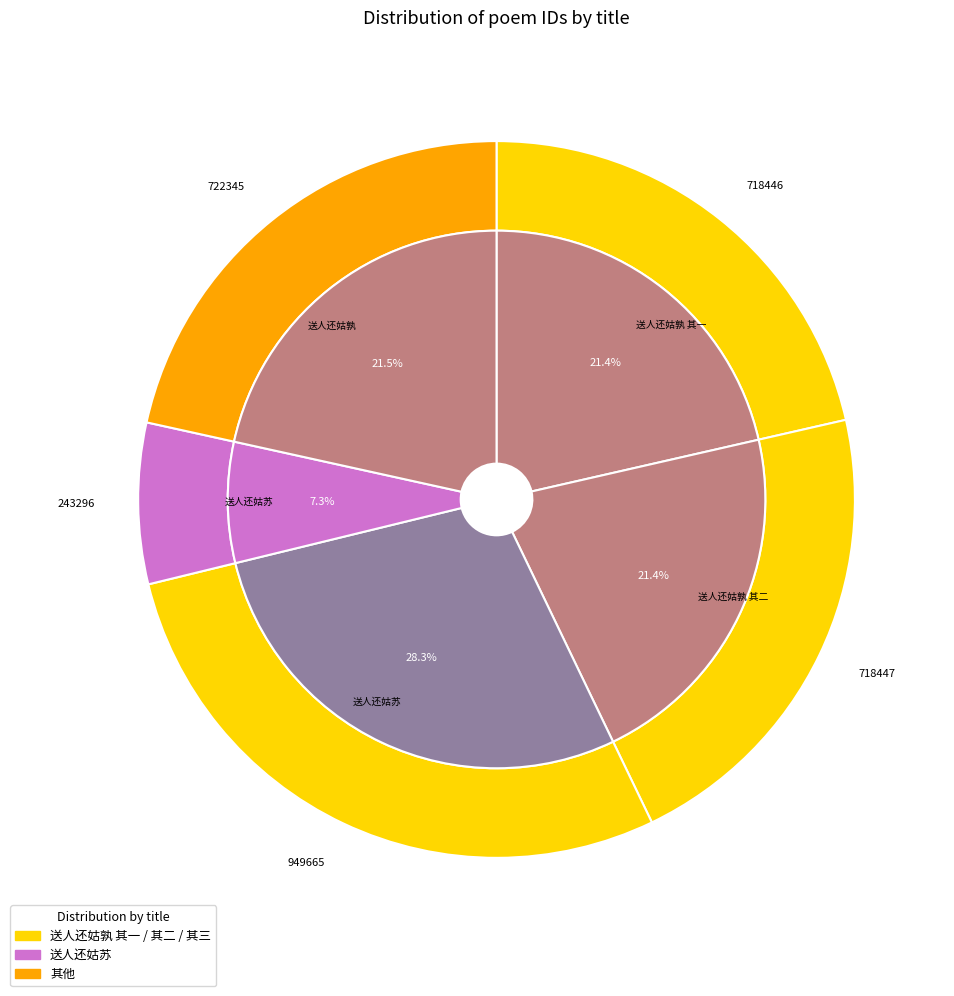

Approximately how many times larger is the value at 送人还姑苏 compared to 送人还姑孰?

1.3